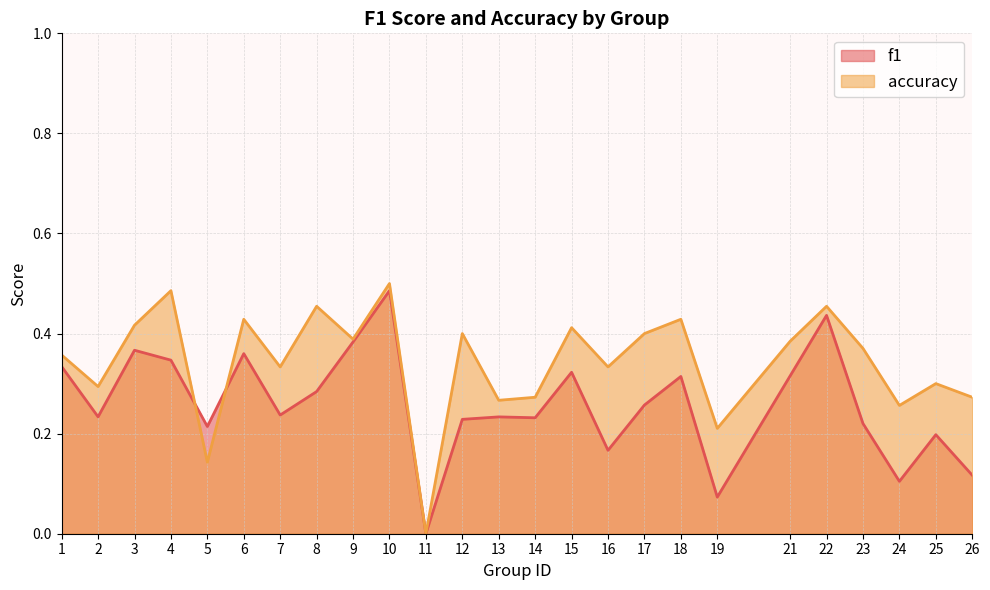

How many interior local peaks does the accuracy series have?

9